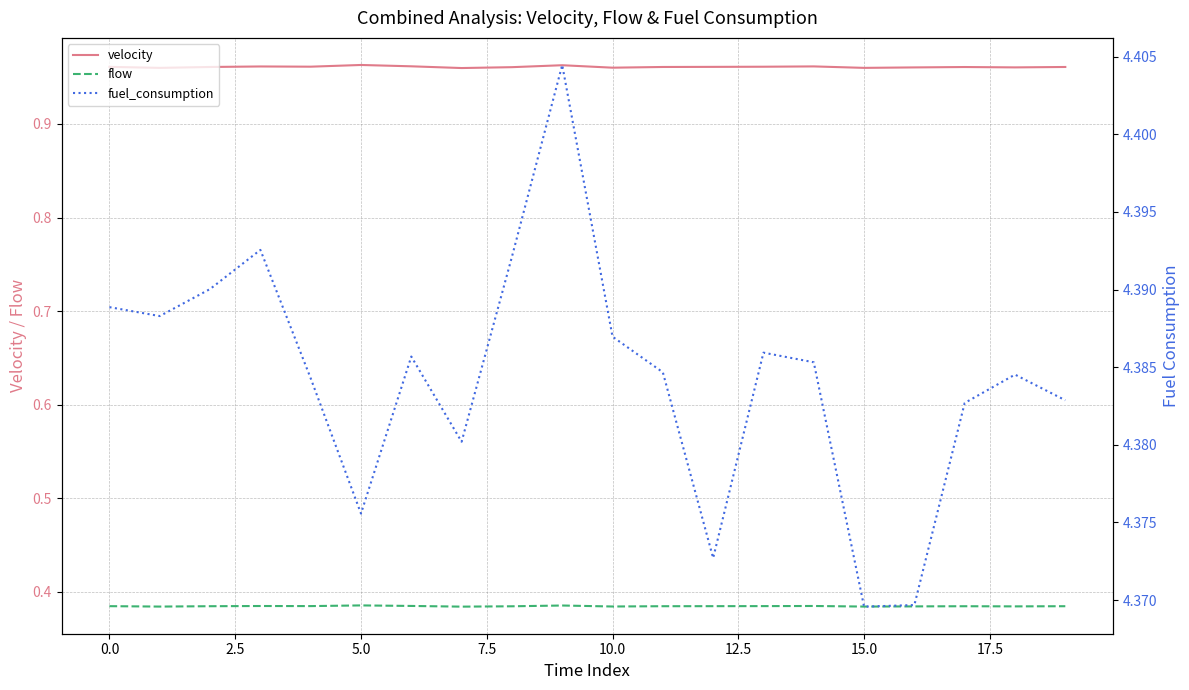

What is the label of the 3rd point from the right?

17